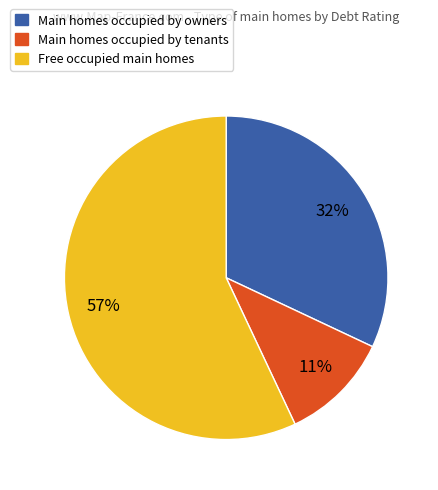

Does any single category account for the majority?

Yes